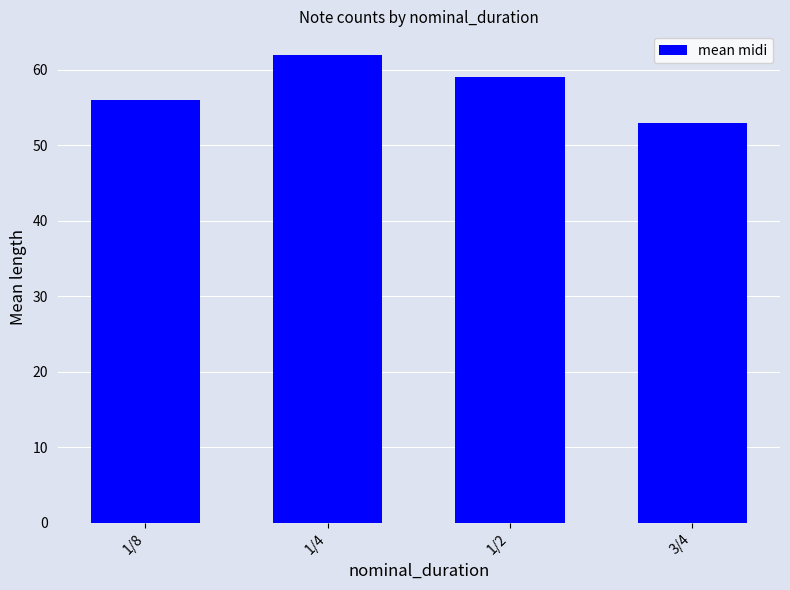

Between 3/4 and 1/2, which is larger?

1/2